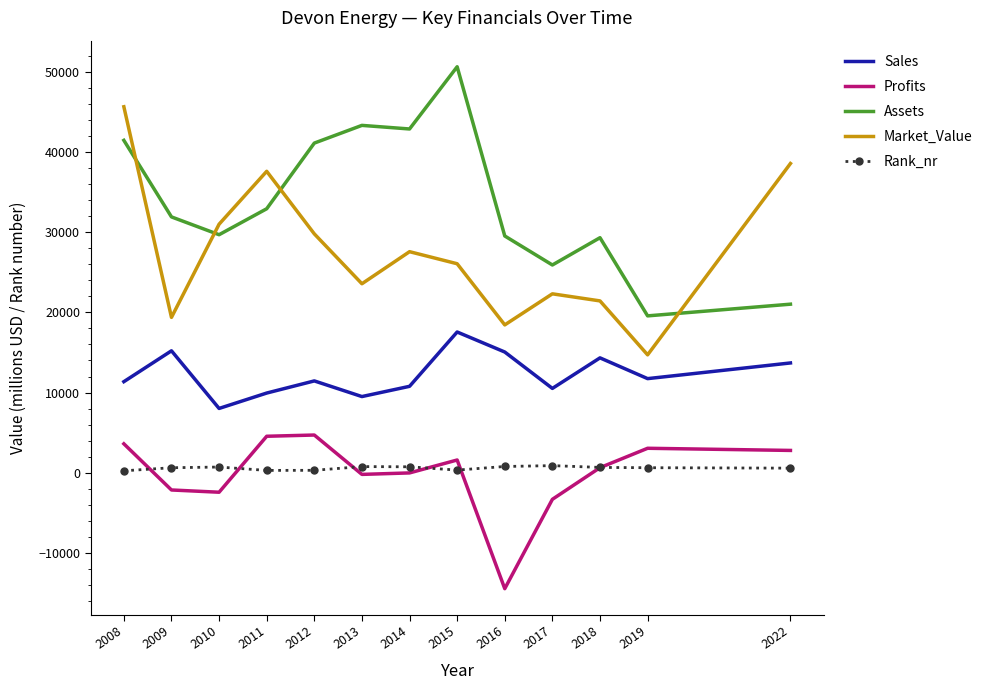

In Sales, how many points are lower than both neighbors (excluding endpoints)?

4